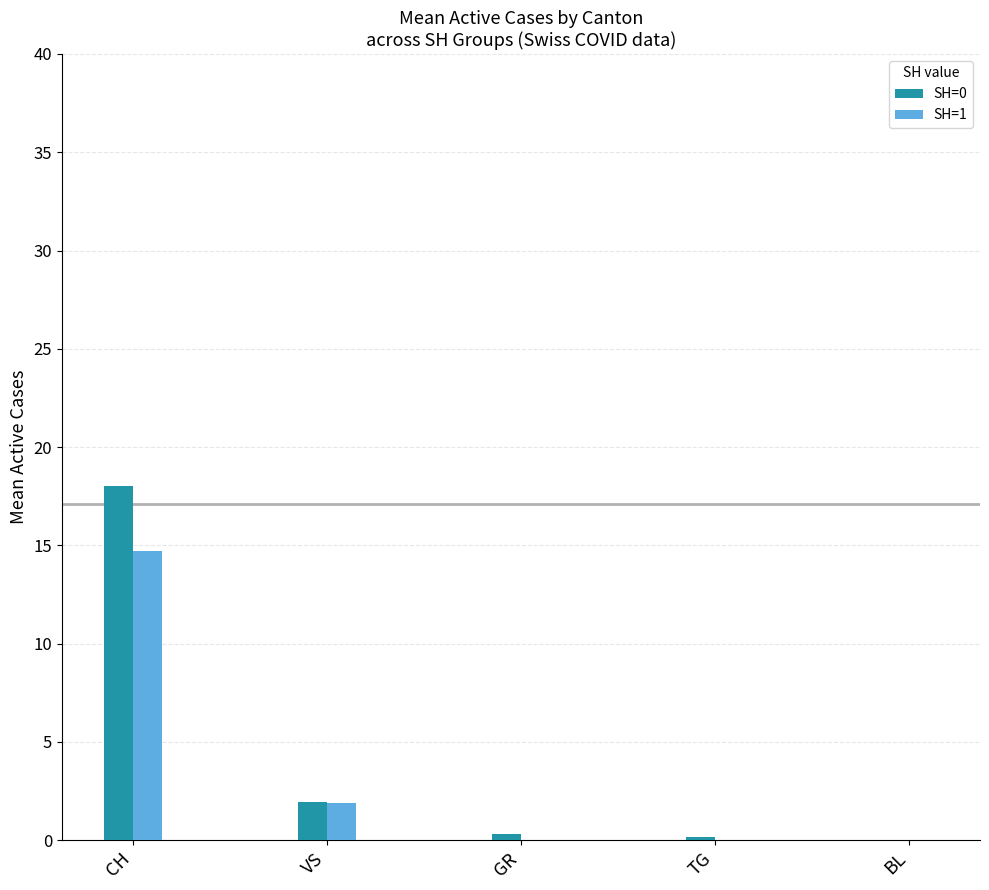

What is the sum of the SH=0 values at VS and BL?

1.9